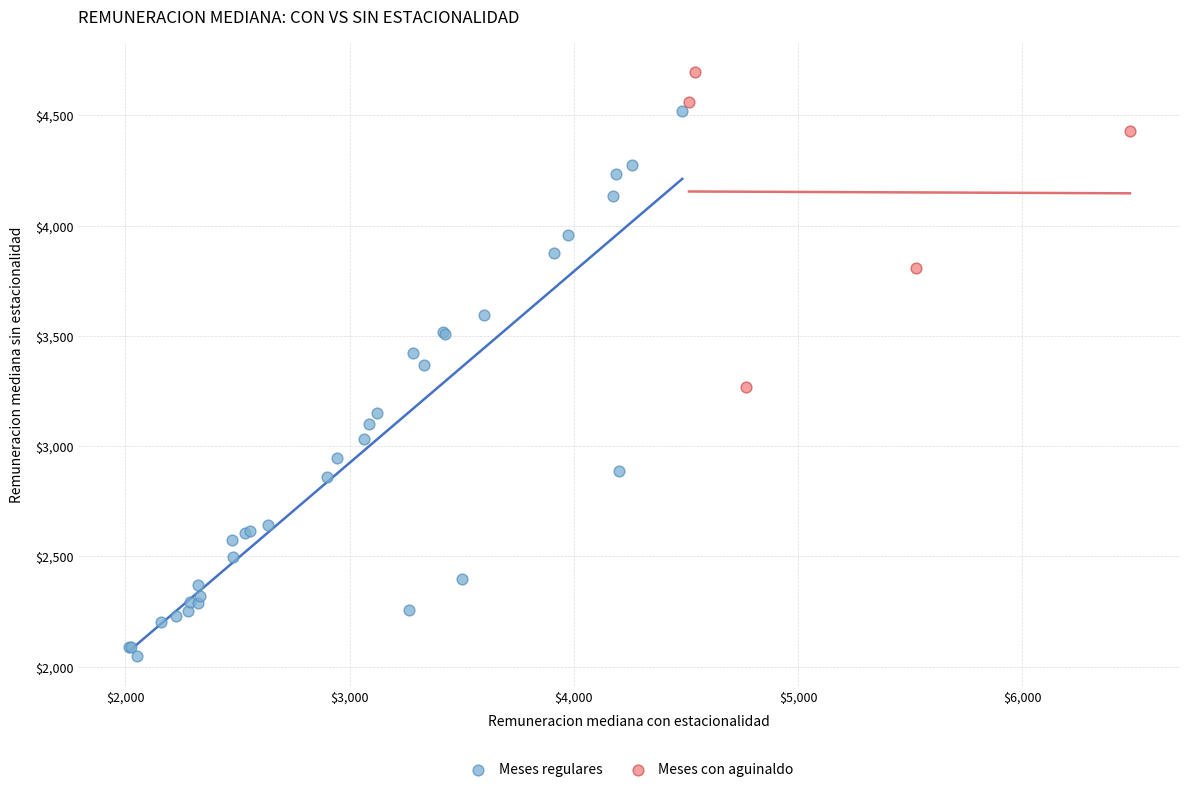

Which series reaches the maximum Y coordinate?

Meses con aguinaldo